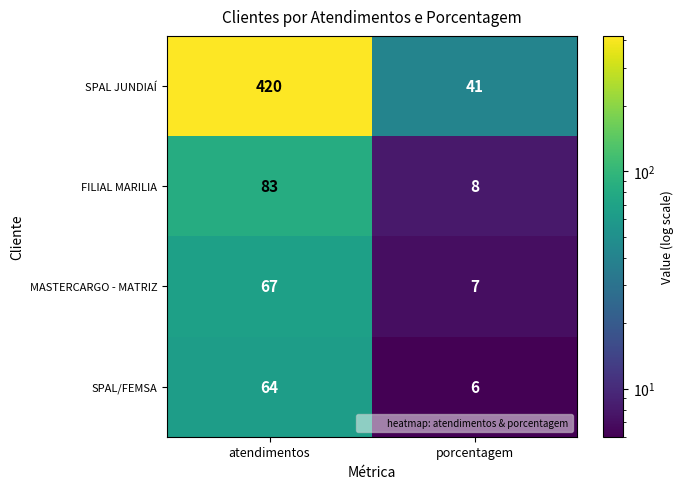

At which category is the sum across all series the highest?

atendimentos